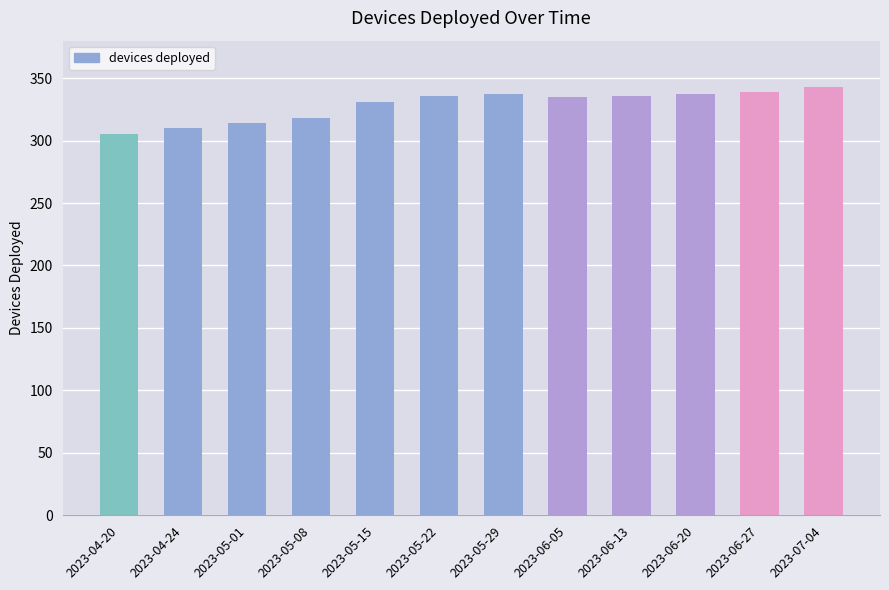

What is the difference between the second highest and minimum values?

34